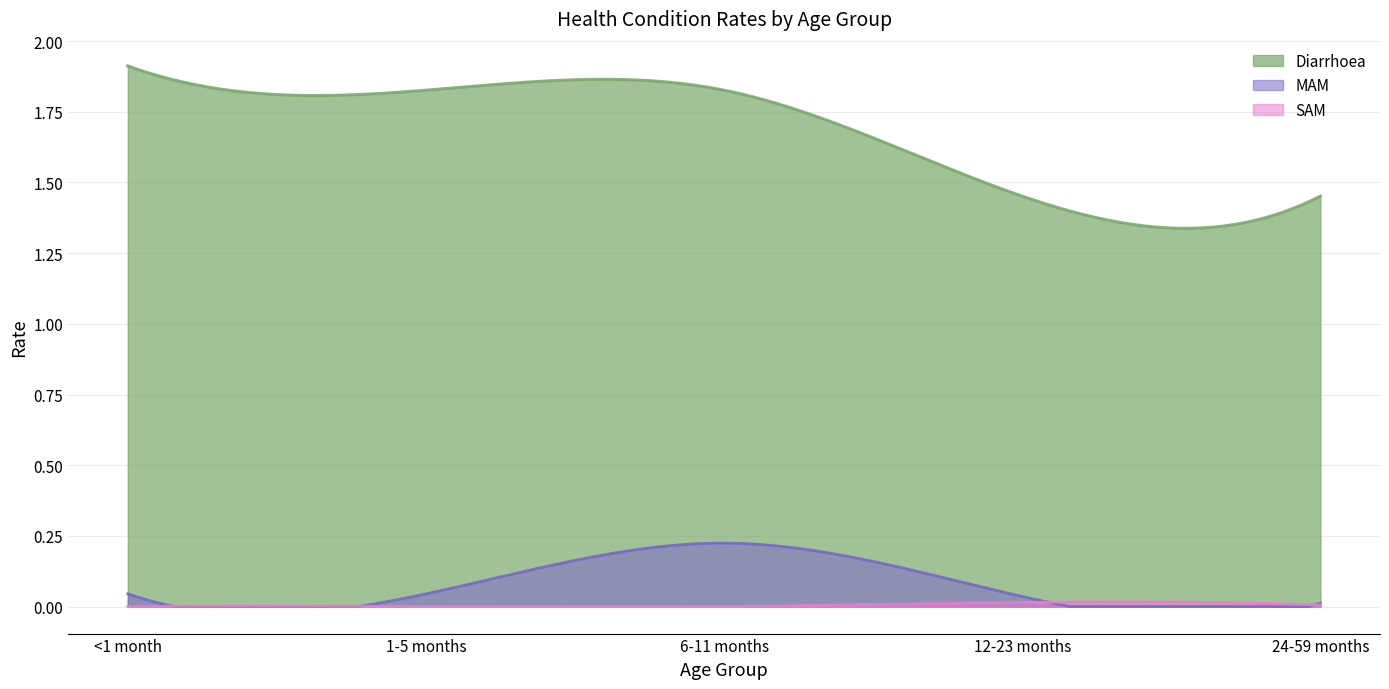

True or false: Diarrhoea has more than 0 interior local peaks.

True